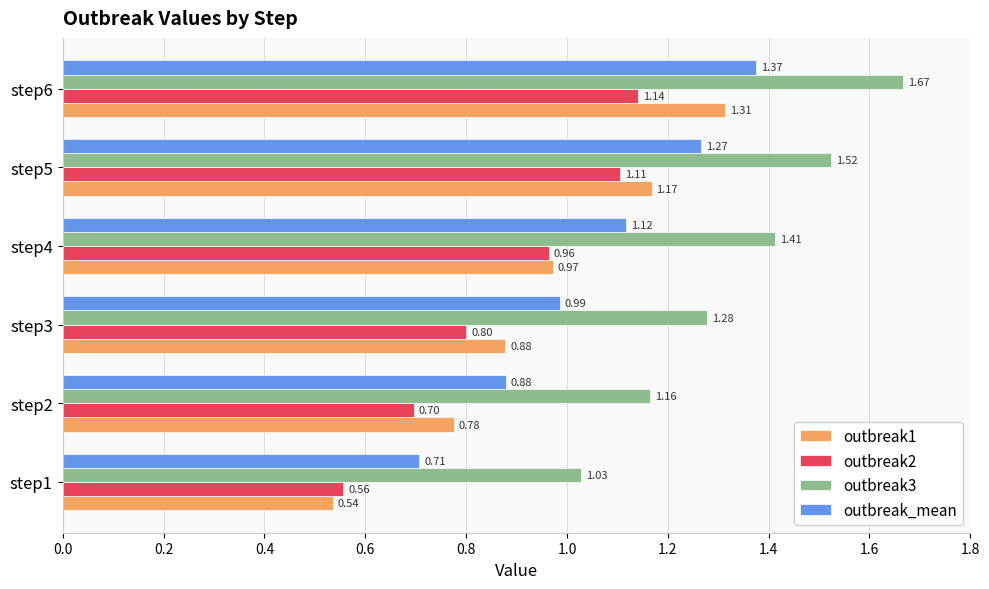

At how many categories does at least one series exceed 1?

6